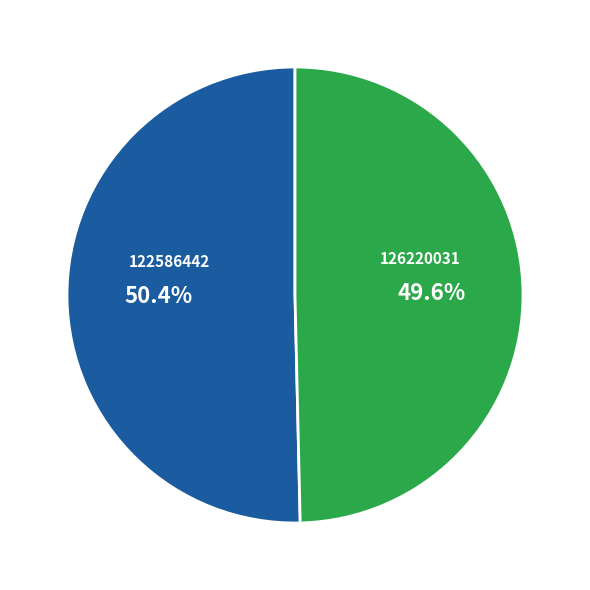

What is the smallest slice in the pie chart?

126220031